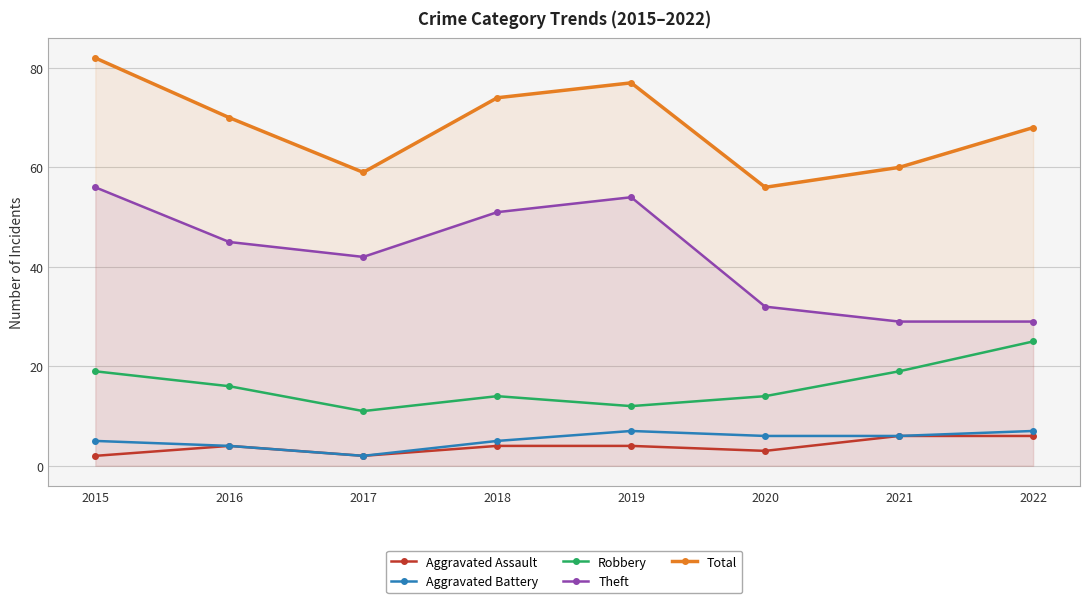

What is the sum of the Aggravated Battery values at 2015 and 2016?

9